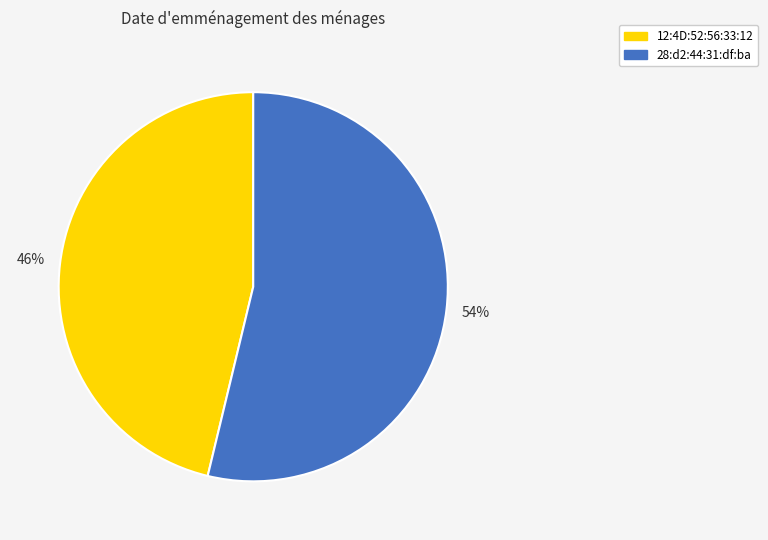

Count the number of slices in the pie.

2